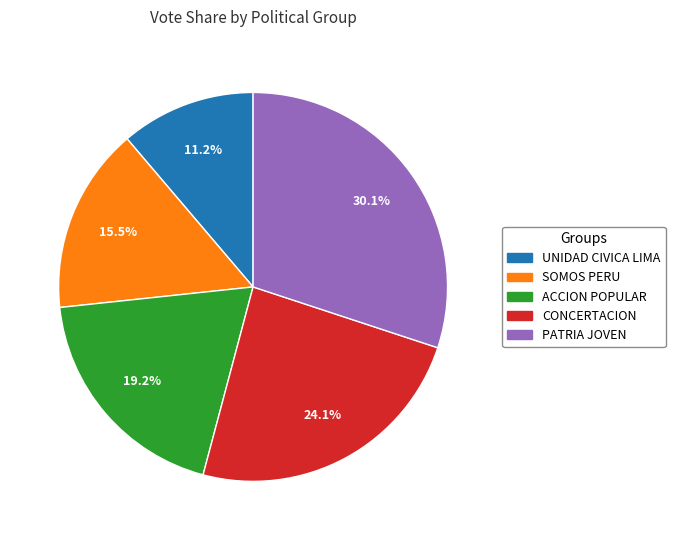

Is there a majority slice in this chart?

No